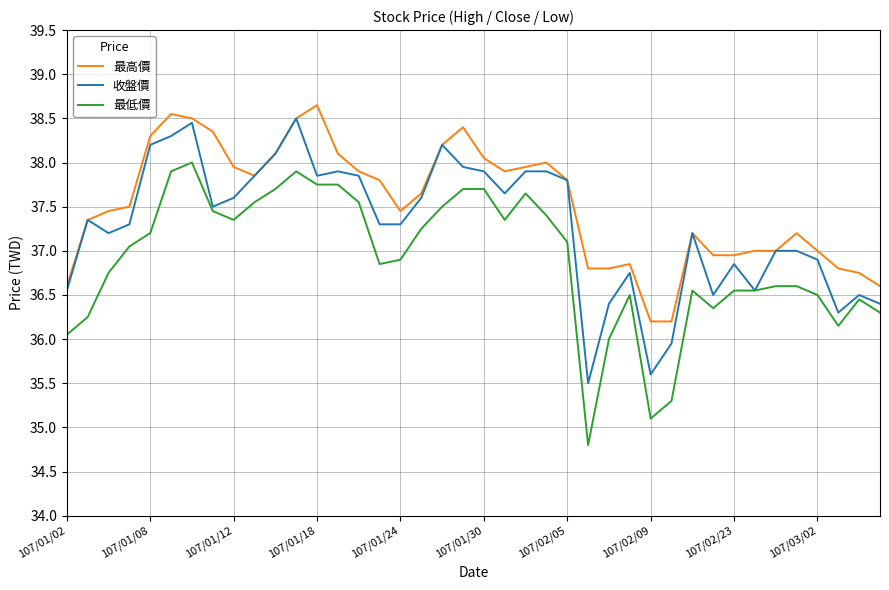

How many series are shown in this chart?

3